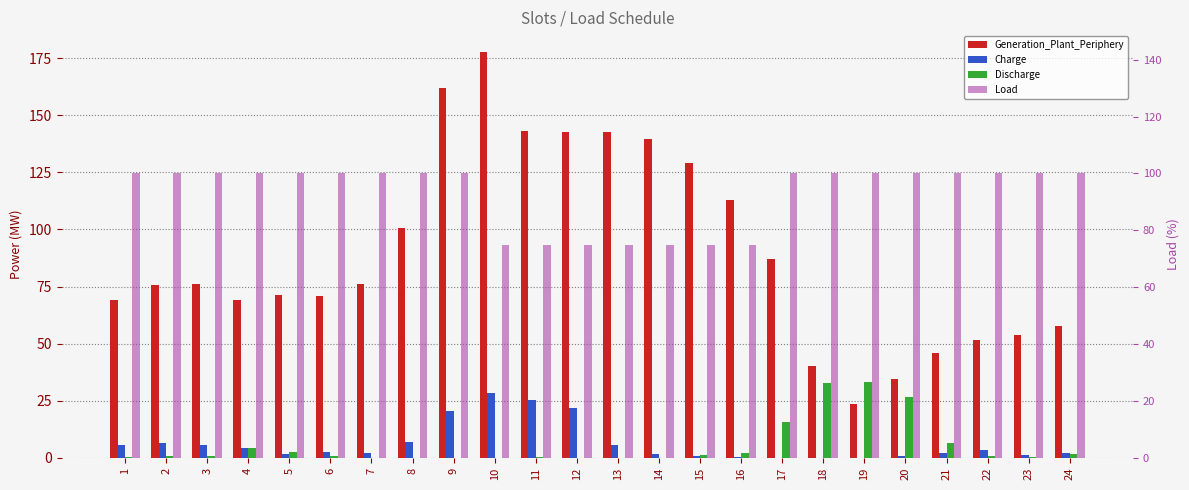

List the series in order of their peak value, lowest first.

Charge, Discharge, Load, Generation_Plant_Periphery